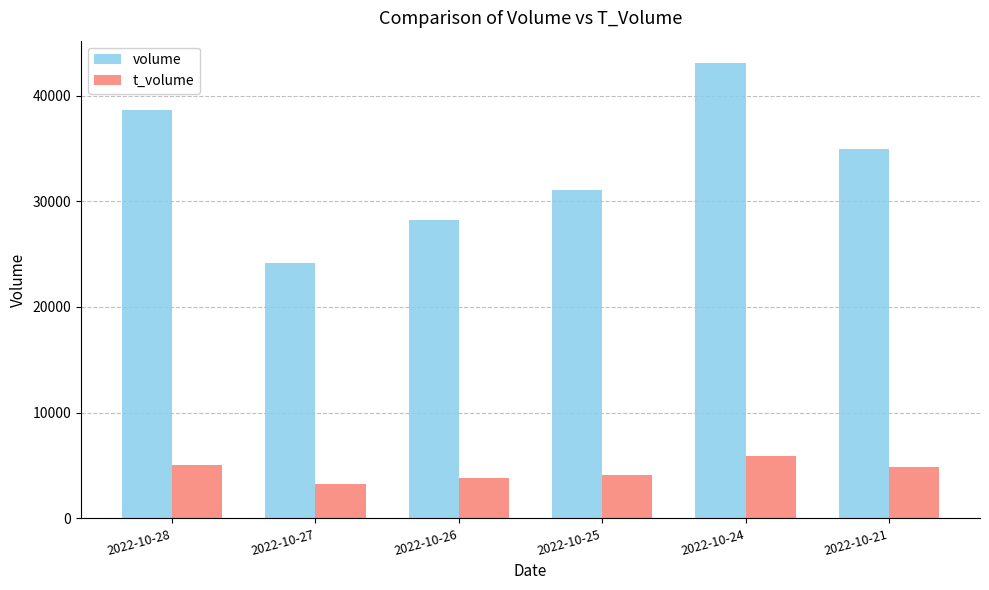

Read the volume value at 2022-10-24, to the nearest 50.

43050